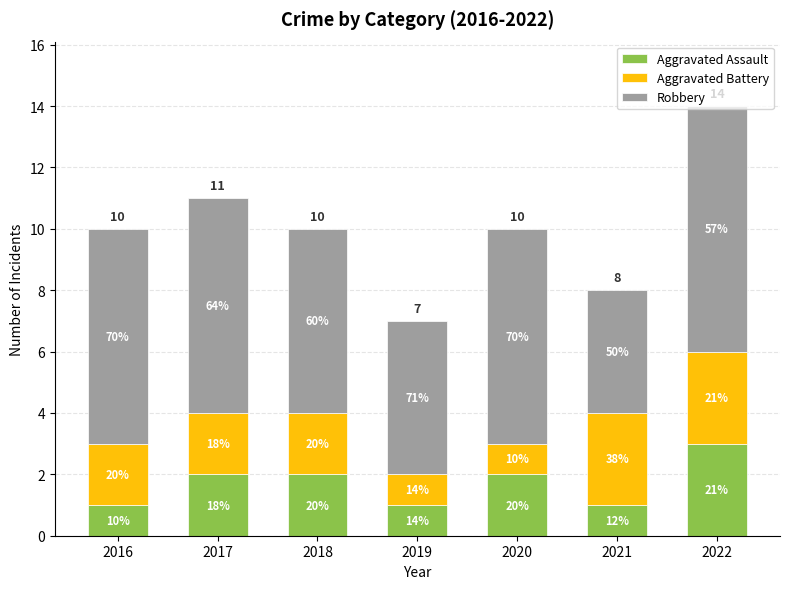

What is the value of the Aggravated Assault bar at the 1st from the left?

1